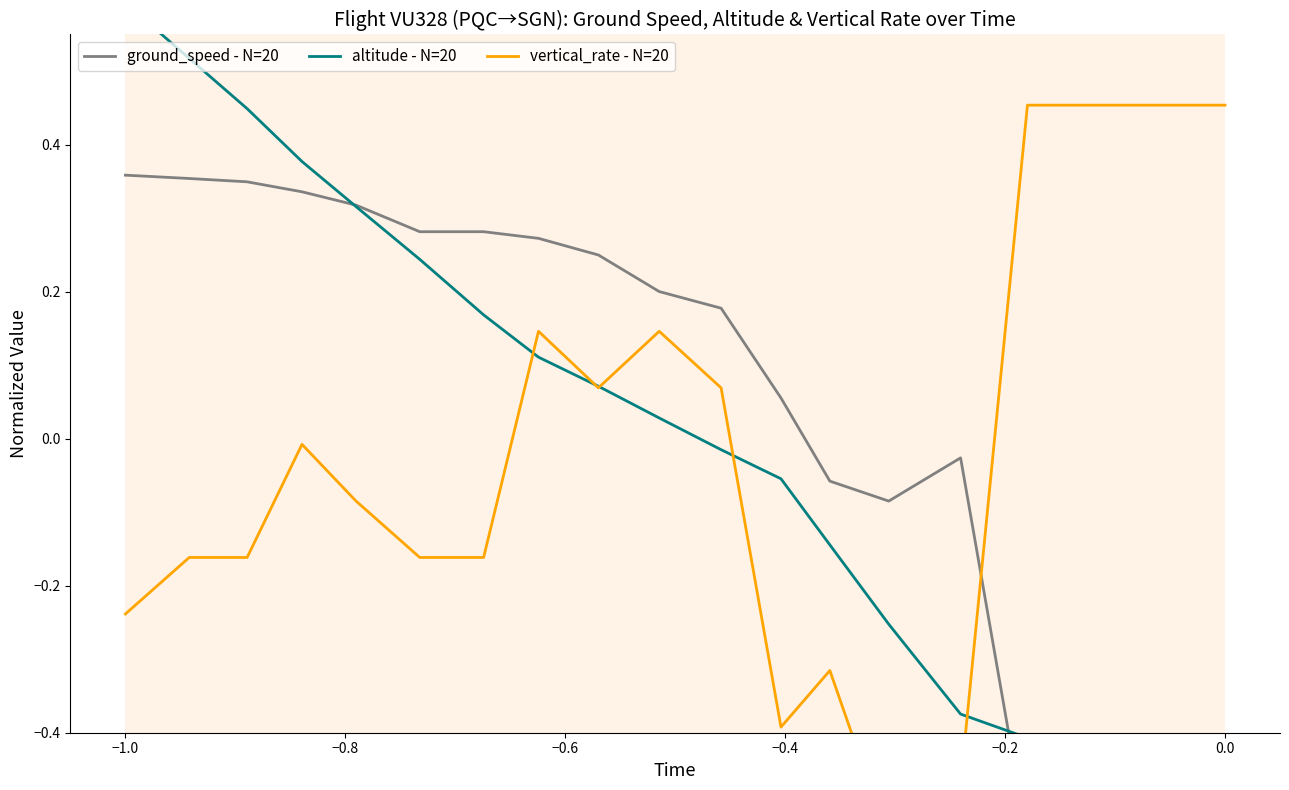

How many values in the vertical_rate - N=20 series exceed 0?

9